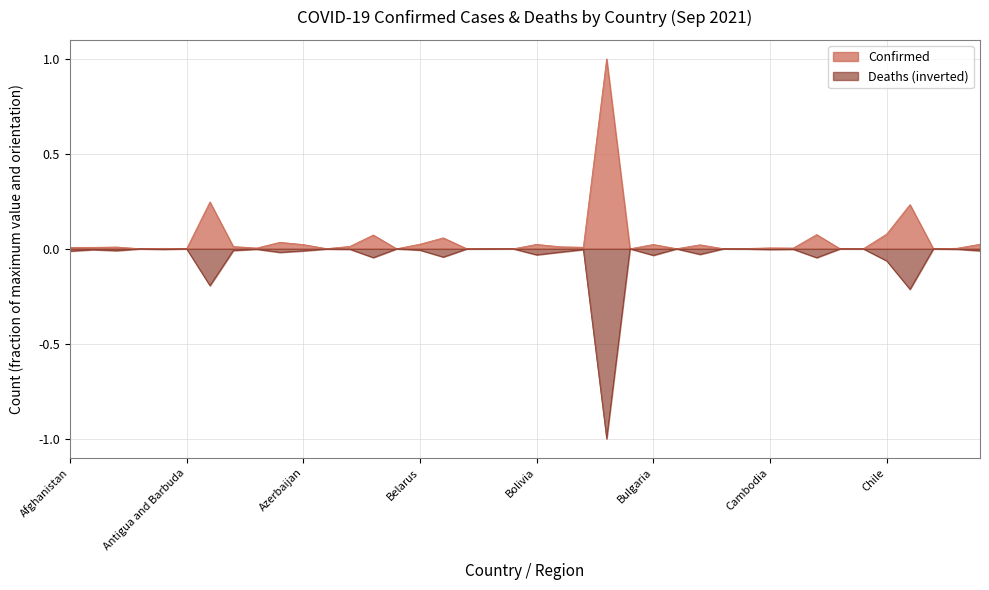

List the labels in order of Confirmed value, largest first.

Brazil, Argentina, Colombia, Chile, Canada, Bangladesh, Belgium, Austria, Belarus, Costa Rica, Bolivia, Bulgaria, Azerbaijan, Burma, Bahrain, Armenia, Bosnia and Herzegovina, Algeria, Botswana, Albania, Afghanistan, Cambodia, Australia, Cameroon, Congo (Kinshasa), Angola, Cabo Verde, Benin, Bahamas, Belize, Andorra, Burundi, Burkina Faso, Congo (Brazzaville), Central African Republic, Barbados, Brunei, Chad, Antigua and Barbuda, Bhutan